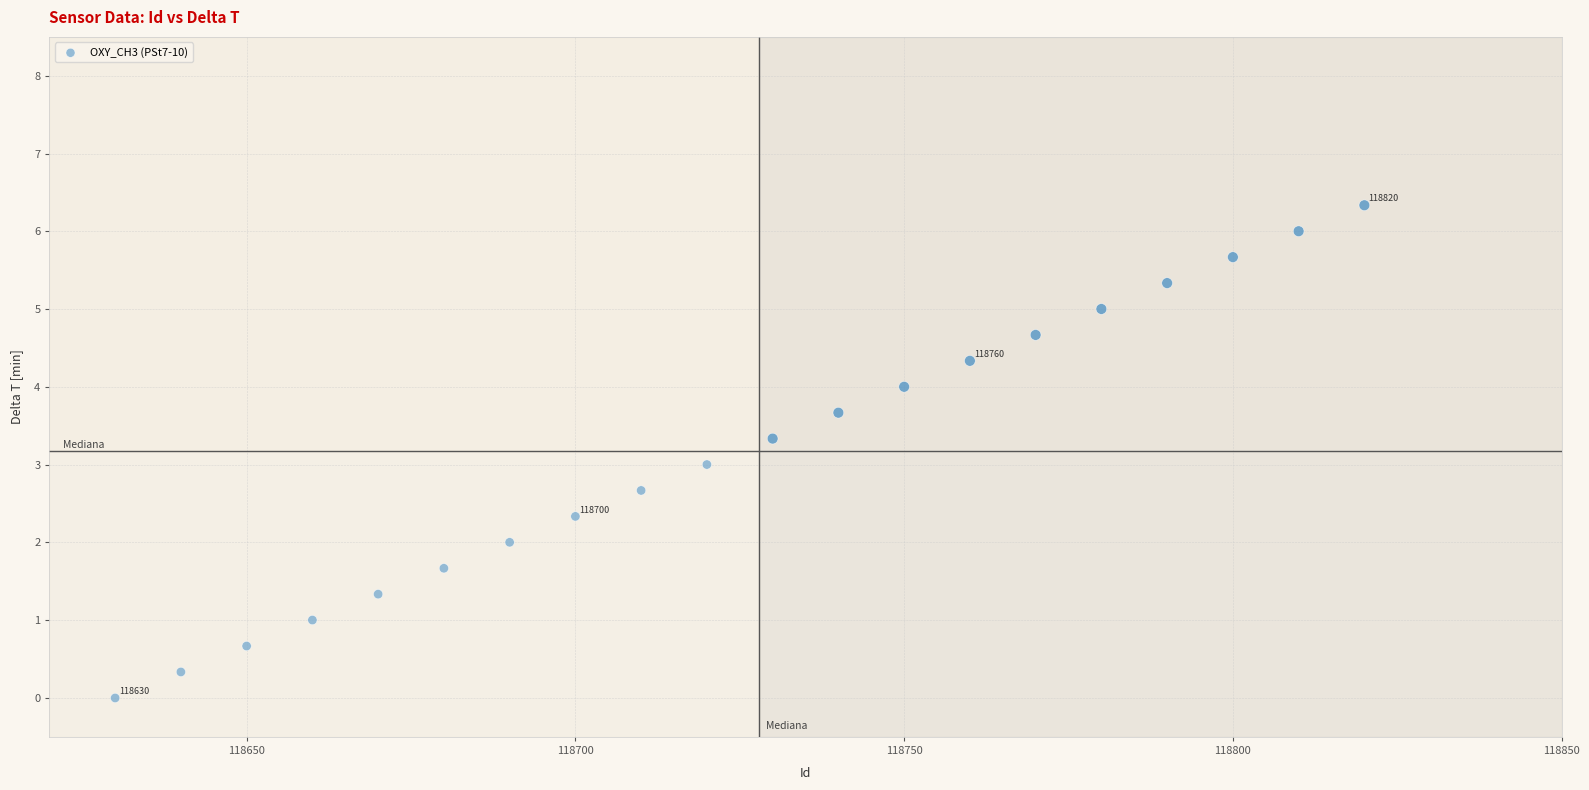

What is the range of X values (max minus min)?

190.0